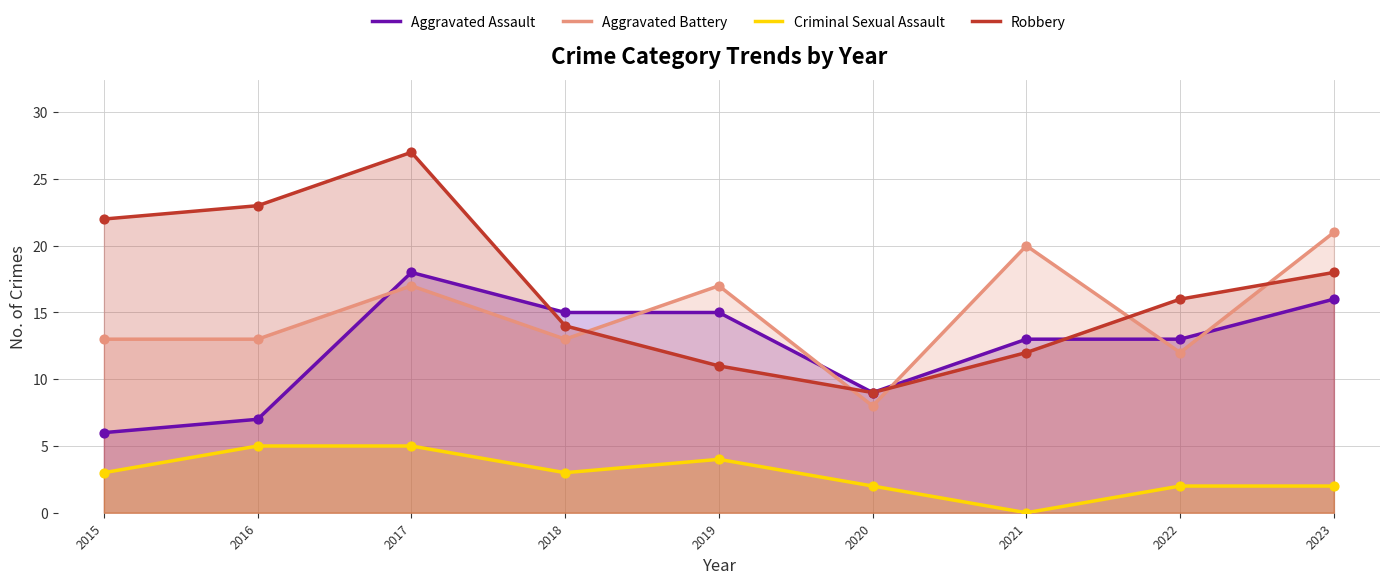

Which series has the largest total across all categories?

Robbery